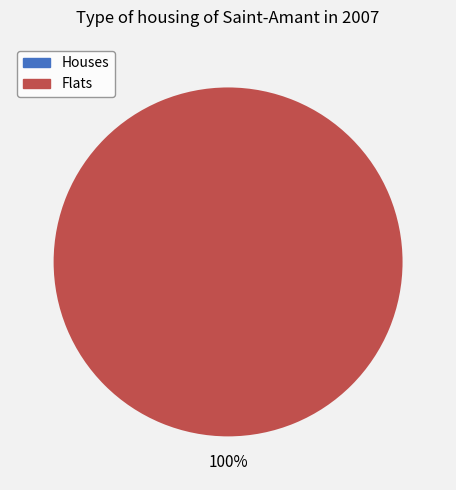

Is it true that 1456872368 is 0% of the pie?

True